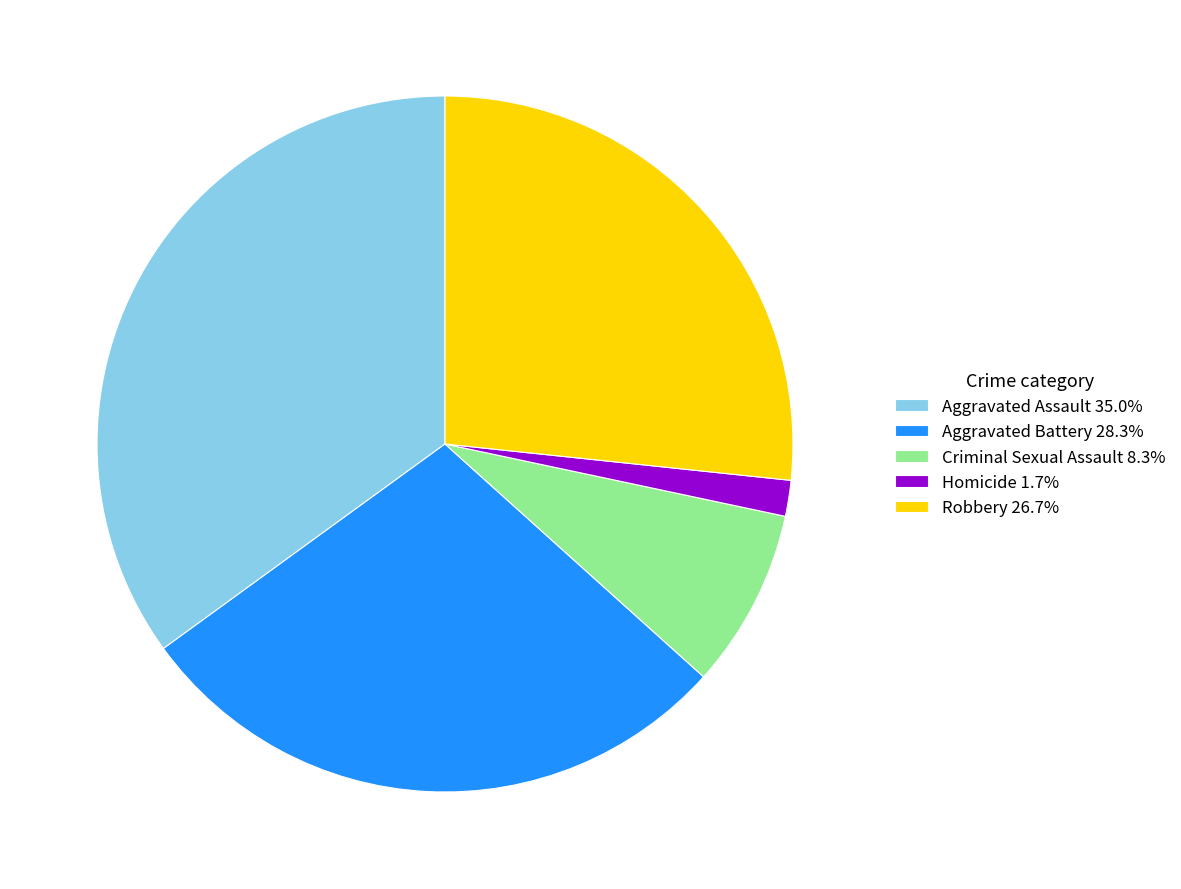

Combined, do Aggravated Assault 35.0% and Aggravated Battery 28.3% account for over 50%?

Yes